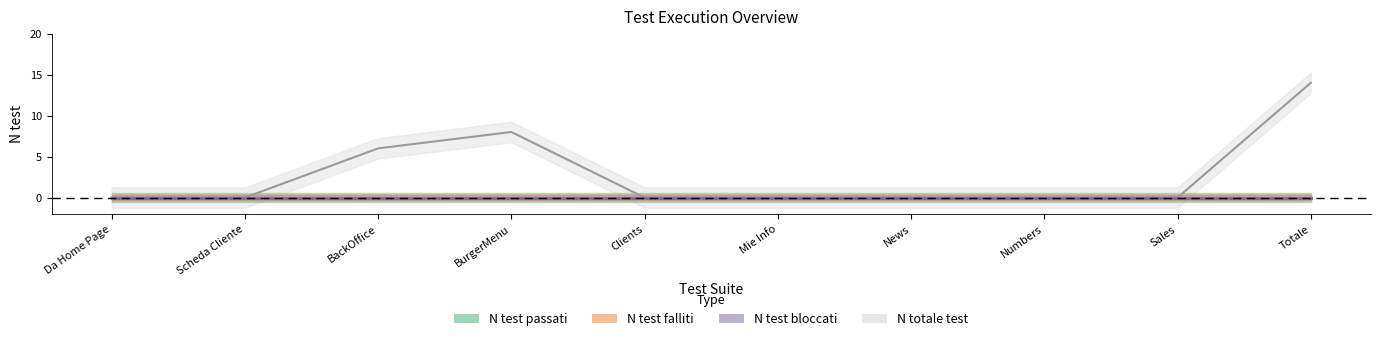

At how many categories does at least one series exceed 7?

2